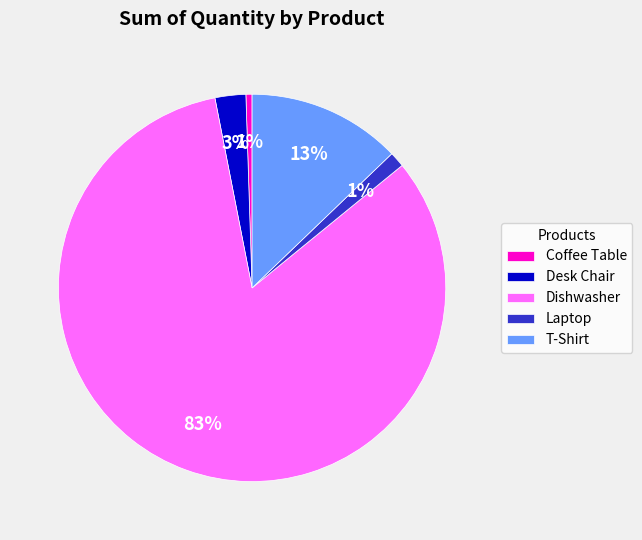

To the nearest percent, what is the combined percentage of Dishwasher and Desk Chair?

85%